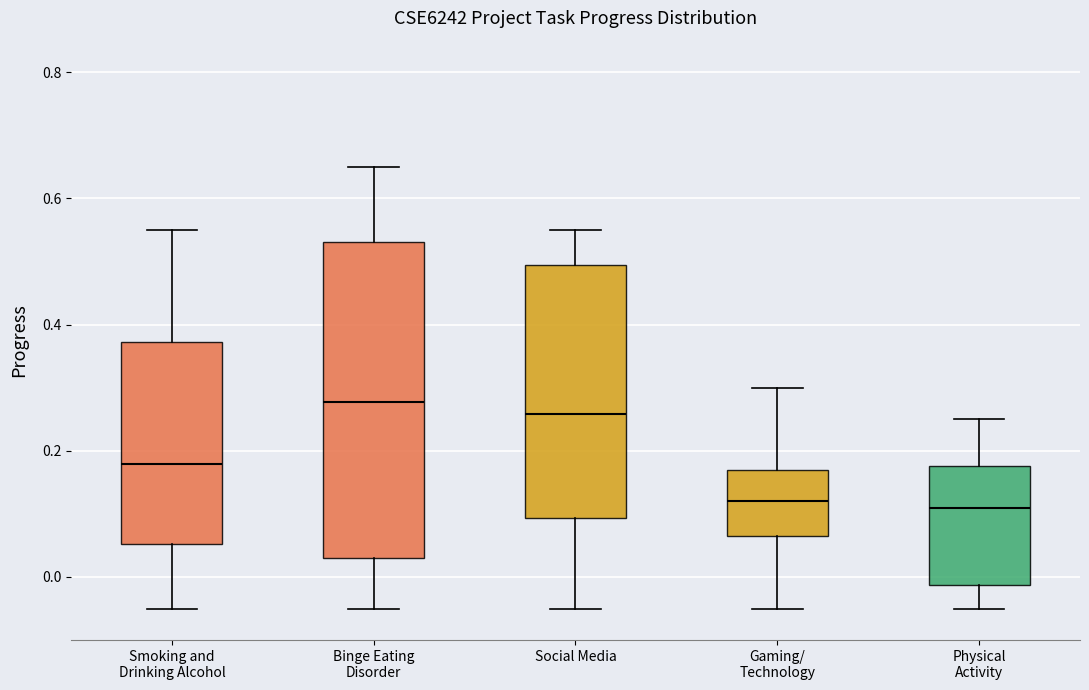

Where is the lower edge of the box for Binge Eating Disorder on the y-axis? The values are not printed on the chart, so give them approximately, as read against the axis.

0.04